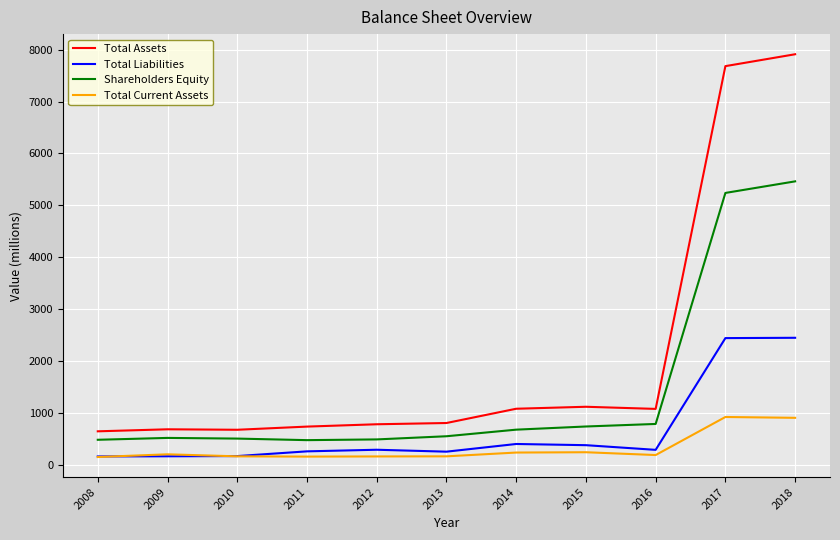

In Shareholders Equity, how many points are higher than both neighbors (excluding endpoints)?

1